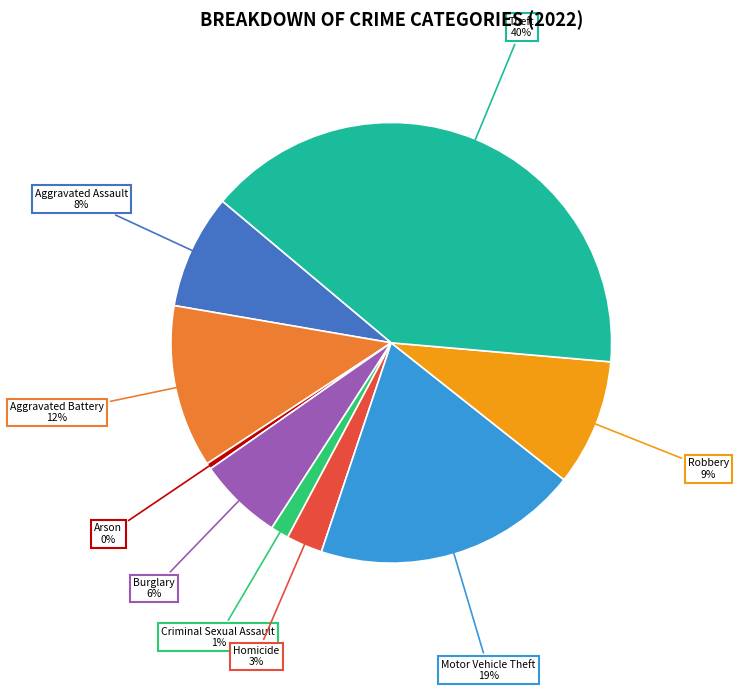

To the nearest percent, what is the average slice percentage?

11%